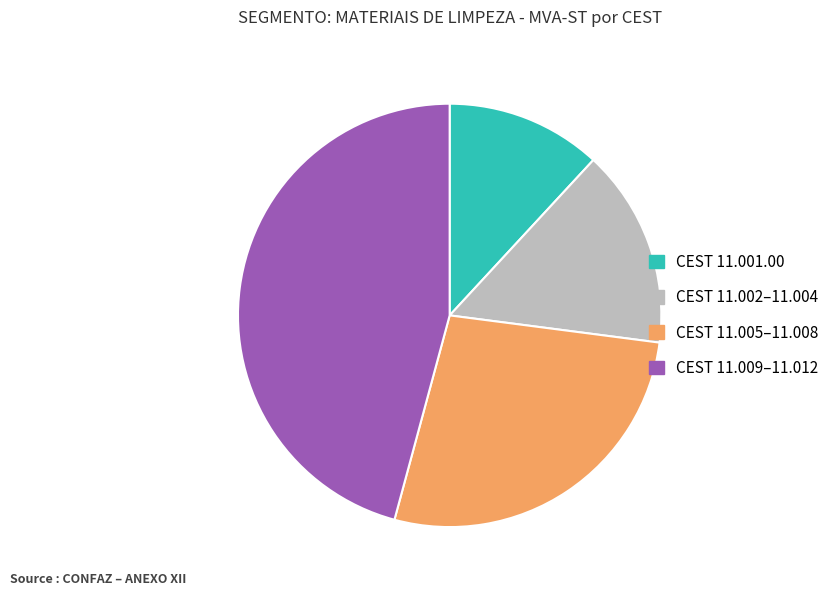

Which category has the smallest portion of the pie?

CEST 11.001.00